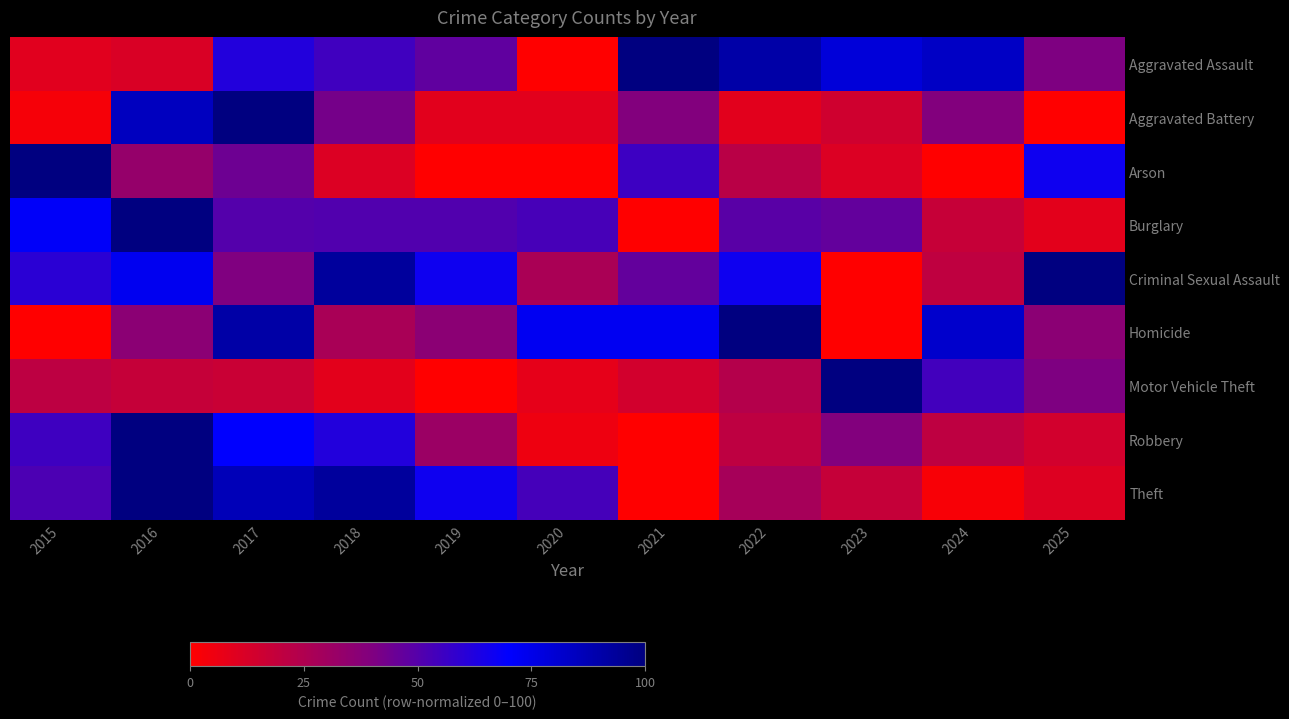

Which has a higher value, 2015 or 2017?

2017